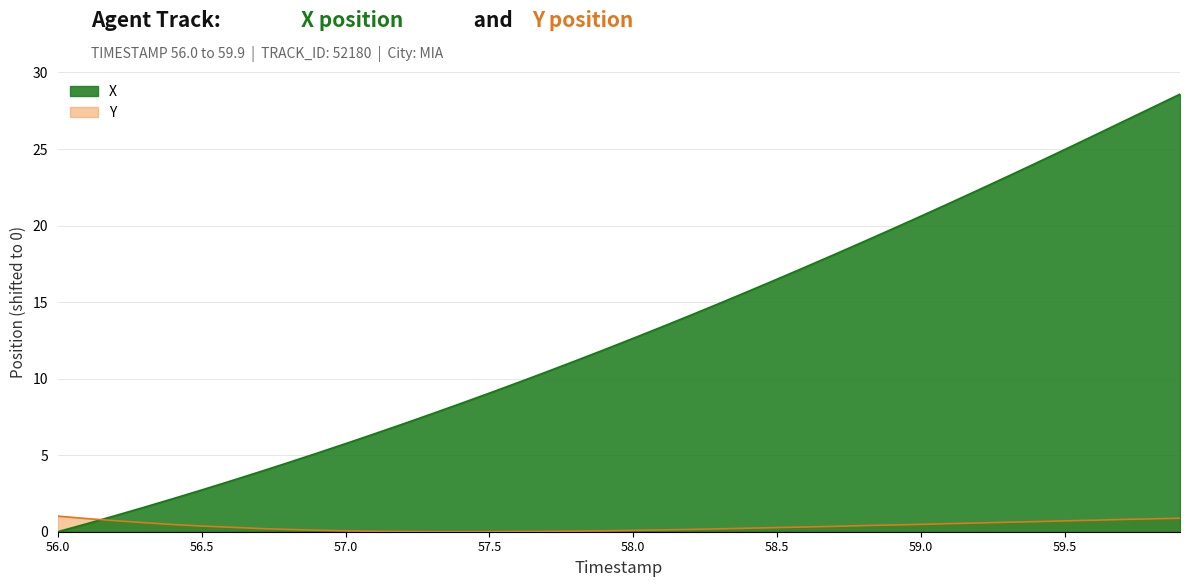

The value of Y at 57.9 is 0.1. True or false?

True